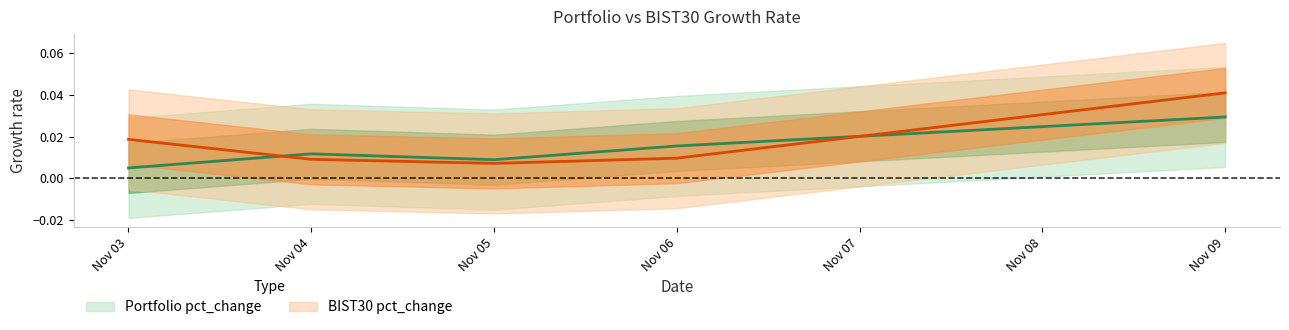

Which category has the highest value across all series?

Nov 09